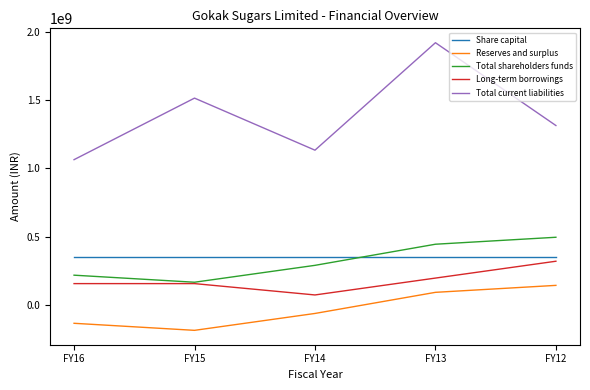

What are all the series names shown in the legend?

Share capital, Reserves and surplus, Total shareholders funds, Long-term borrowings, Total current liabilities